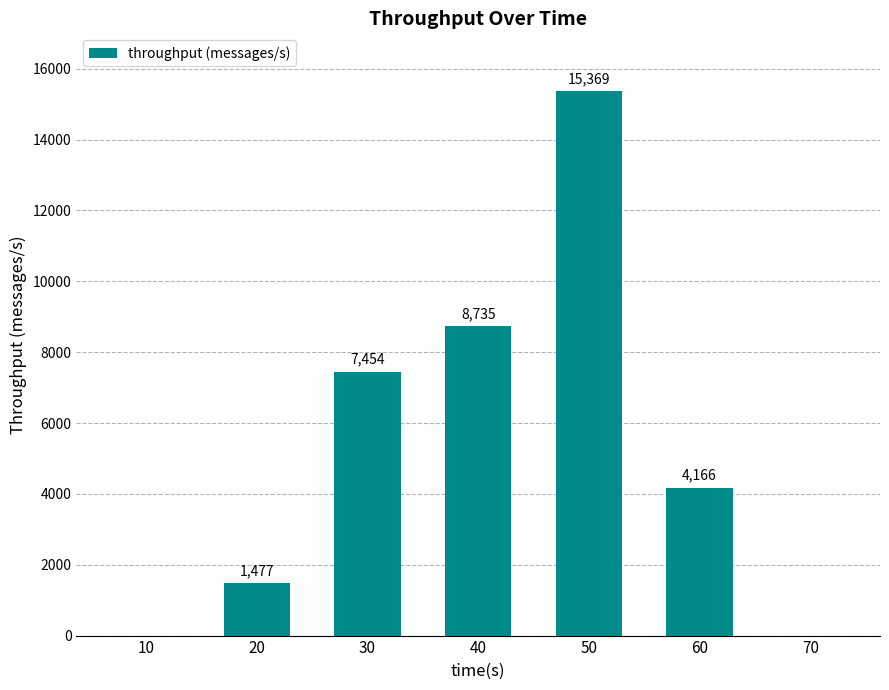

What is the approximate value at 20, to the nearest 100?

1500